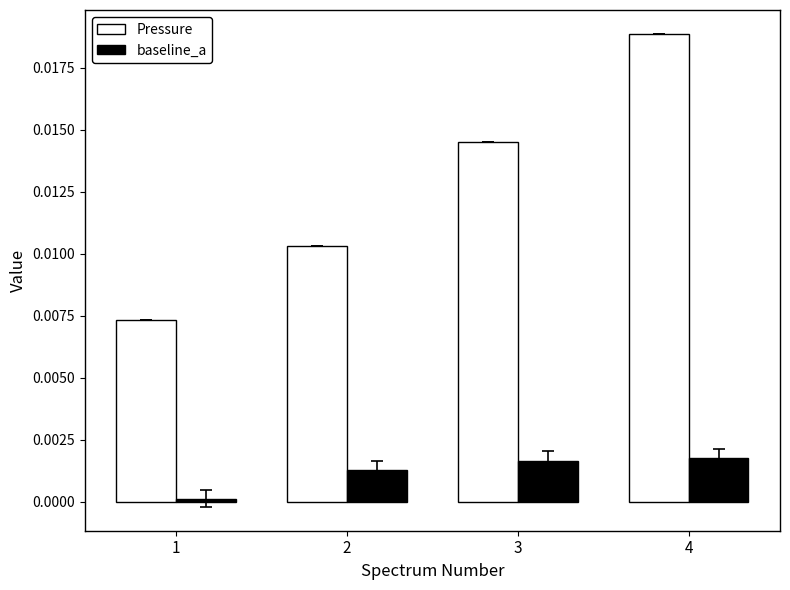

How many bars are there in each group?

2